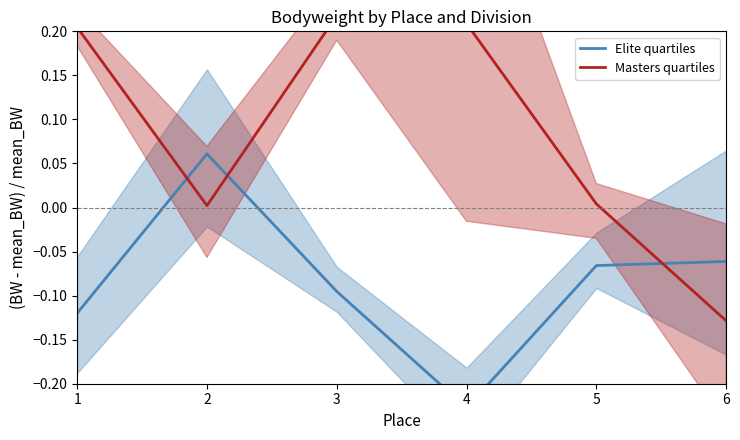

True or false: Elite quartiles and Masters quartiles cross at least once.

True